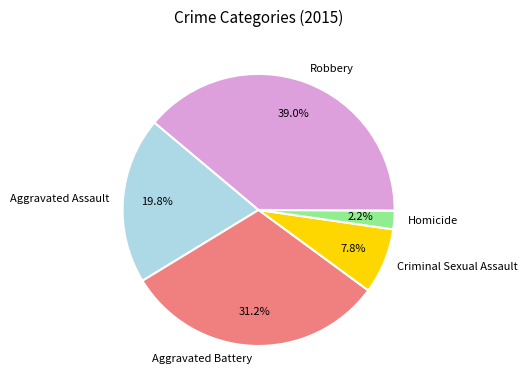

How many slices are in this pie chart?

5